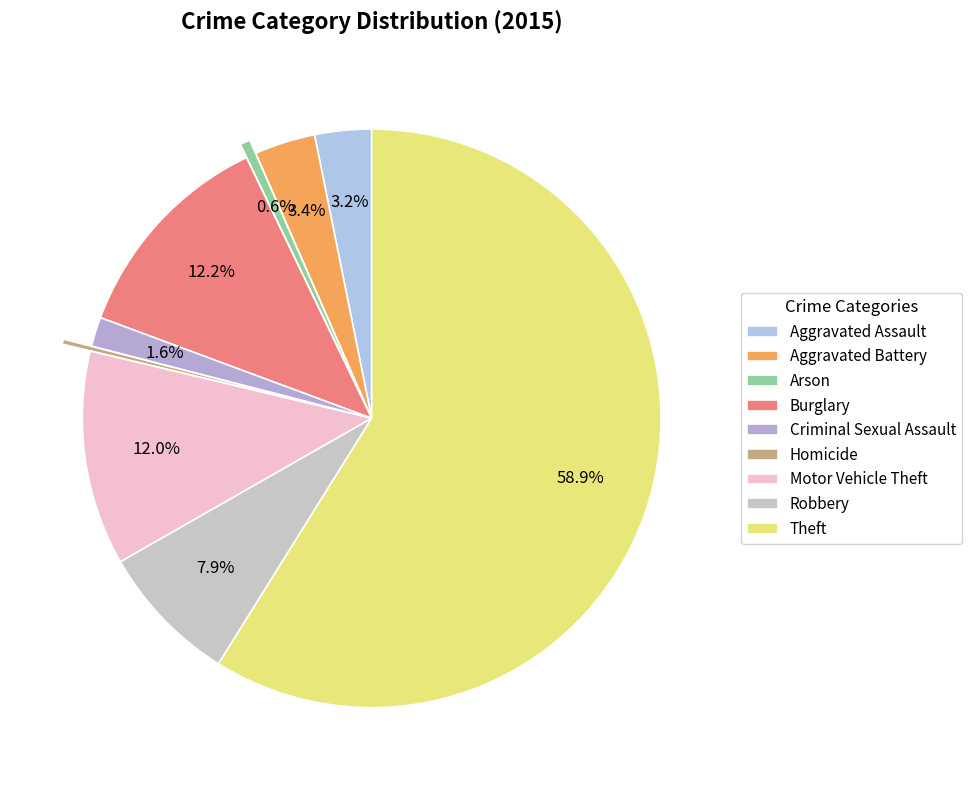

Is the sum of Arson and Theft greater than half?

Yes